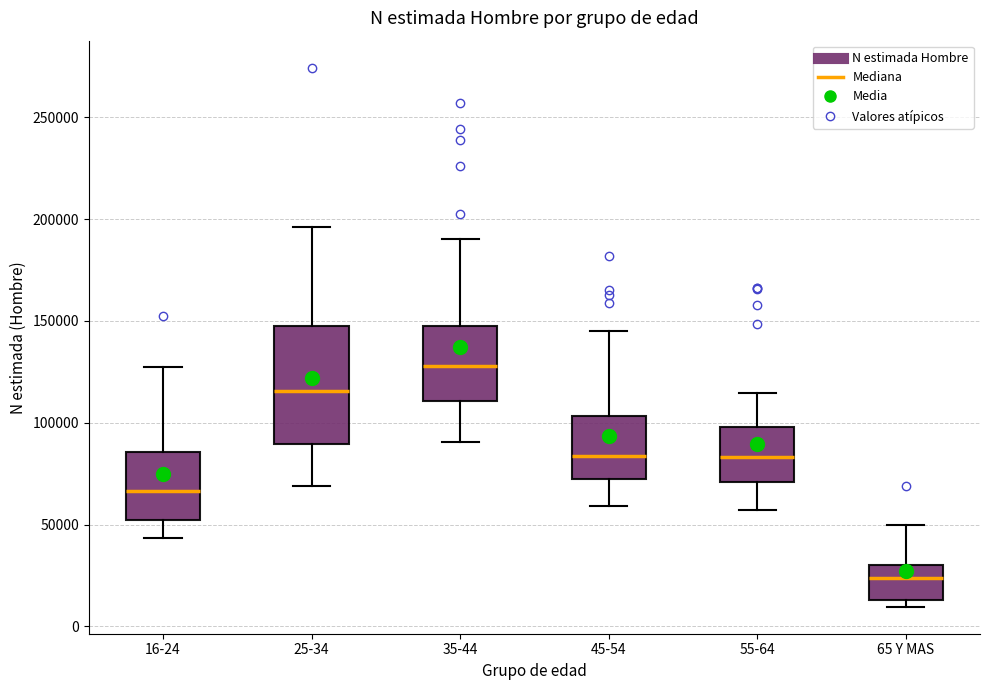

Where does the median line of the box for 25-34 sit on the y-axis? The values are not printed on the chart, so give them approximately, as read against the axis.

115000